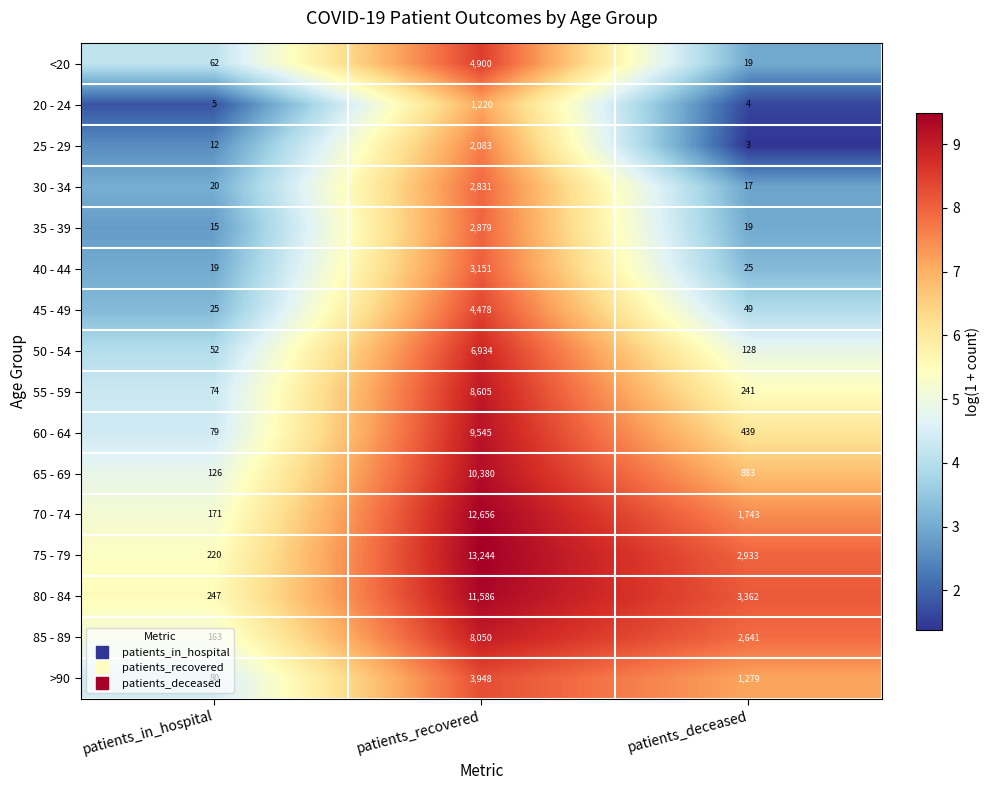

At which category is the sum across all series the highest?

patients_recovered